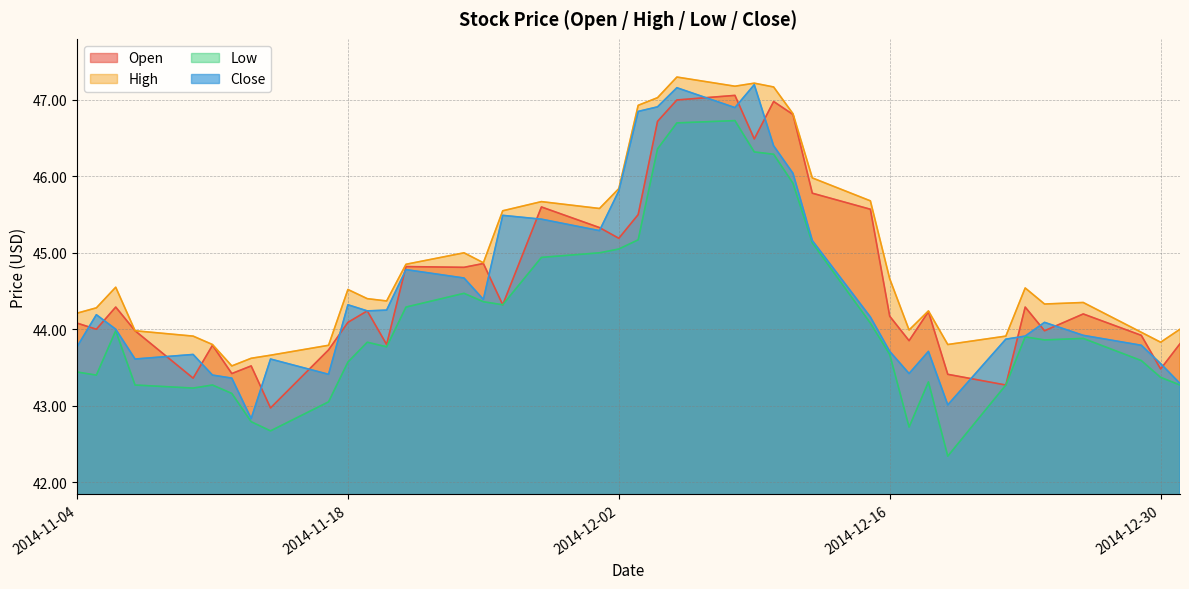

The value of Open at 2014-12-23 is 57.7. True or false?

False